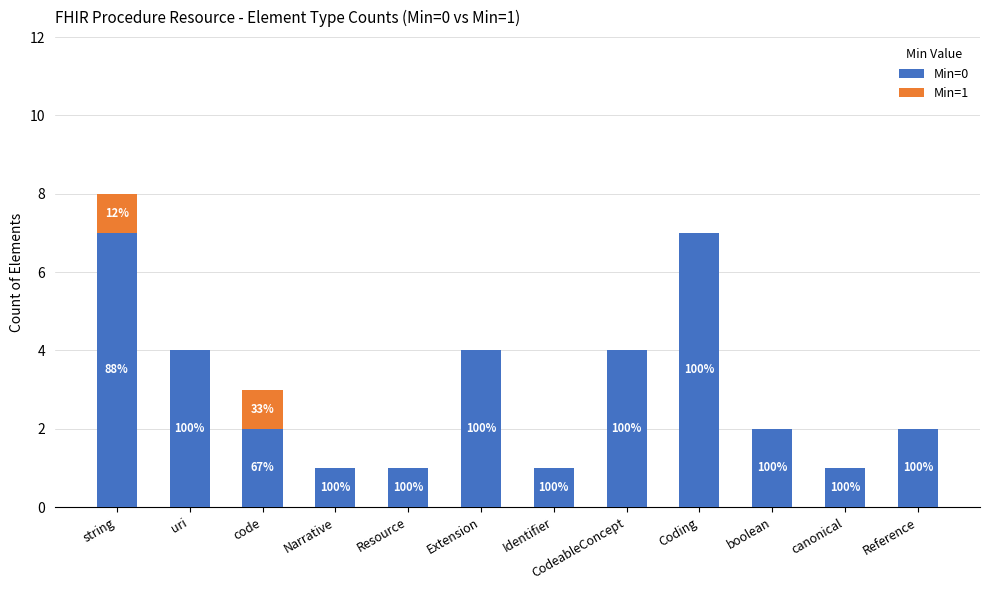

The Min=0 series shows 4 at CodeableConcept. True or false?

True